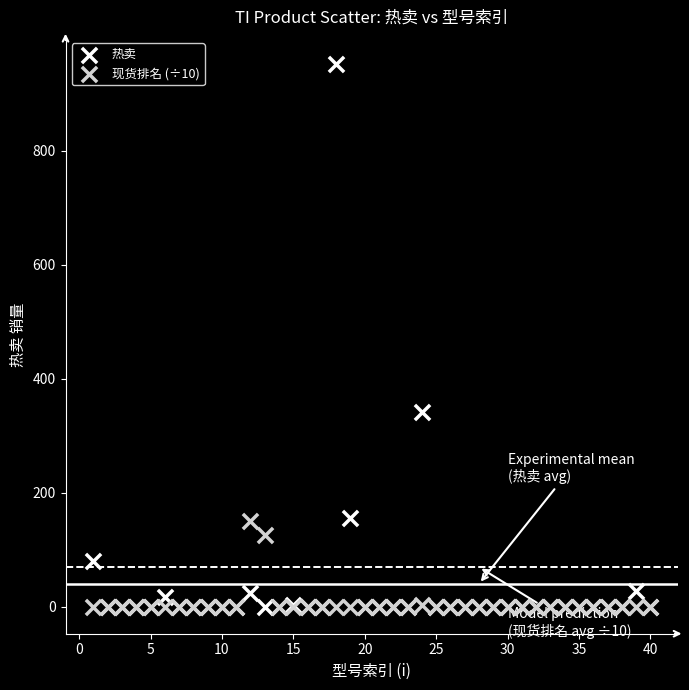

In the 热卖 series, what Y value is closest to 476?

342.0